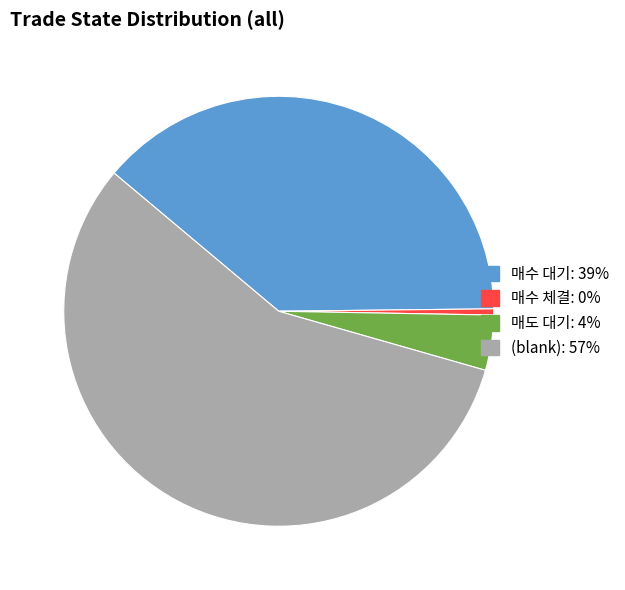

Rank the categories by value from highest to lowest.

, 매수 대기, 매도 대기, 매수 체결